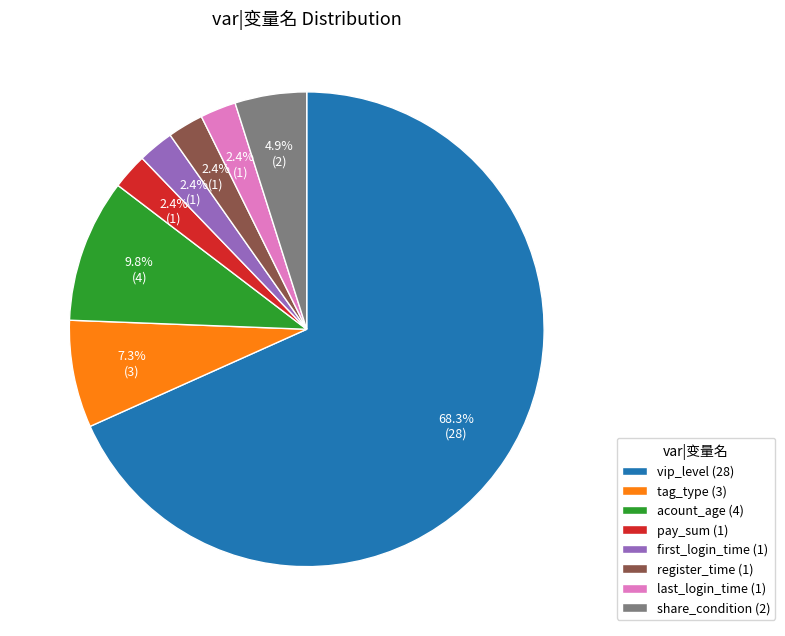

Approximately how many times larger is the value at share_condition compared to last_login_time?

2.0